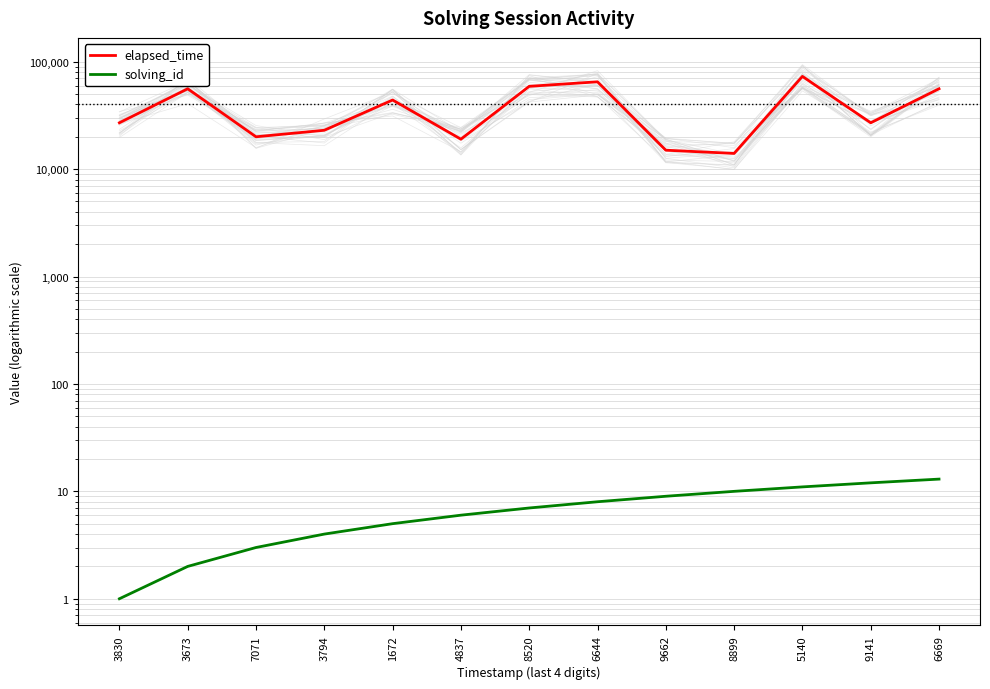

How many data points in elapsed_time are above 27000?

6